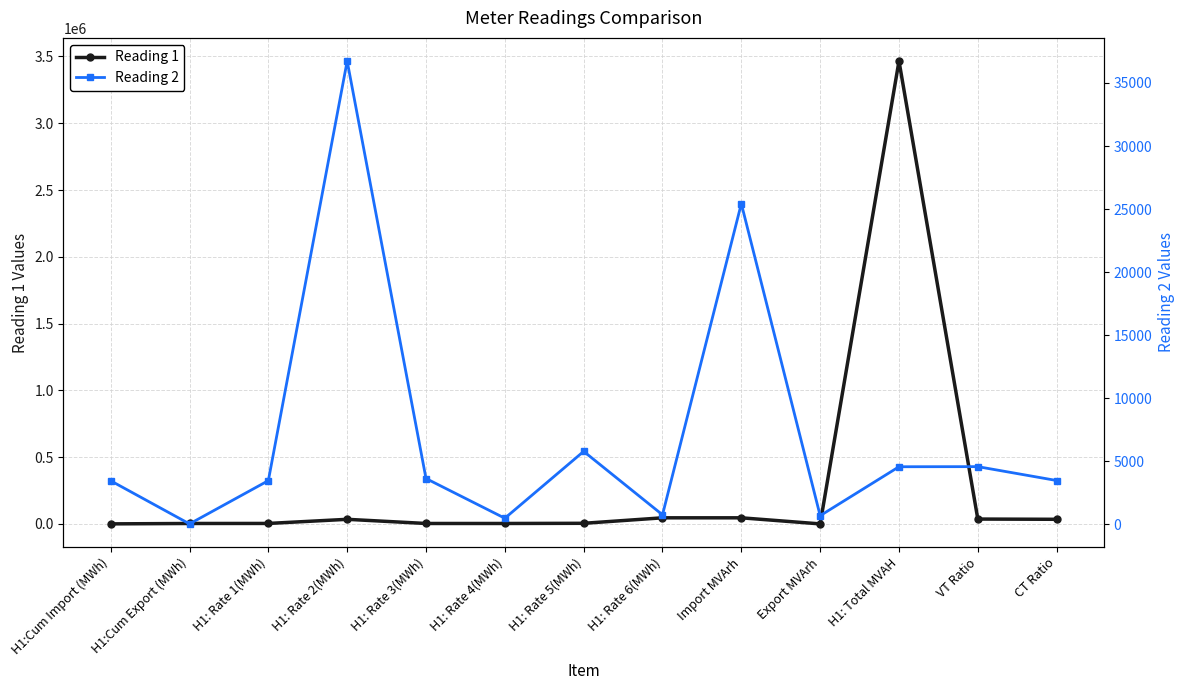

What is the difference between the second highest and second lowest values in the Reading 1 series?

45338